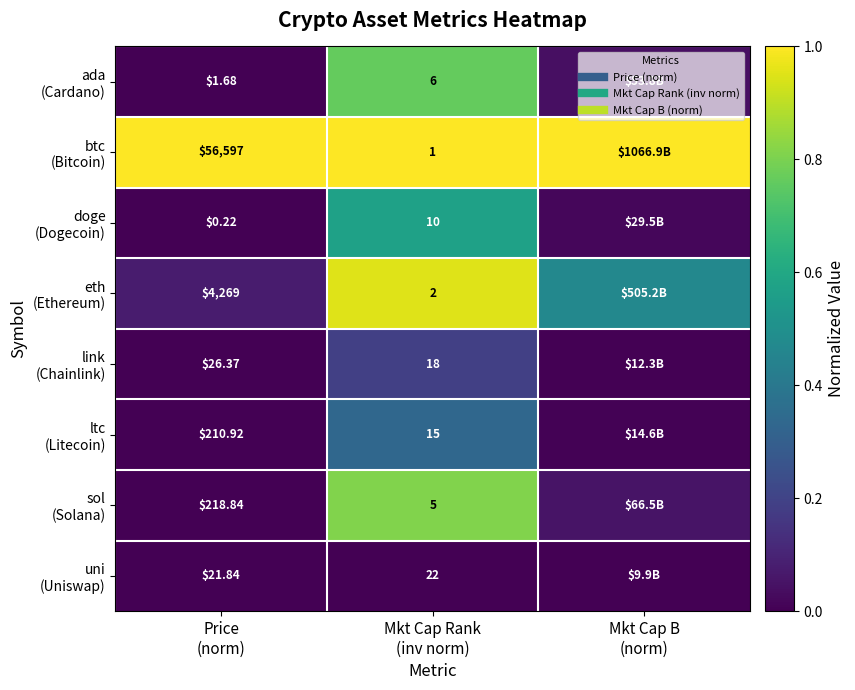

Which category has the lowest value across all series?

Price
(norm)